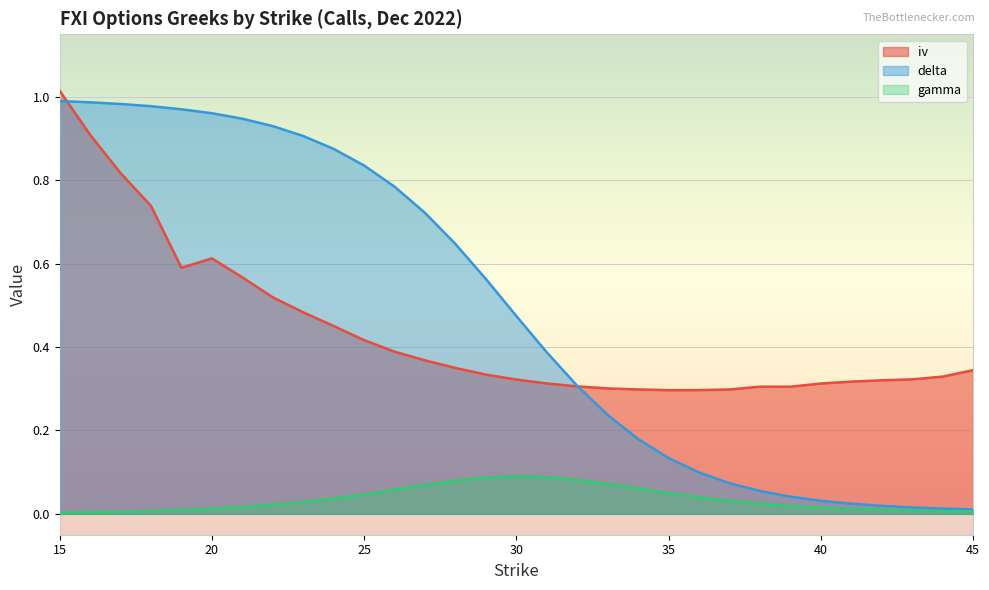

Which label corresponds to the smallest value in the chart?

15